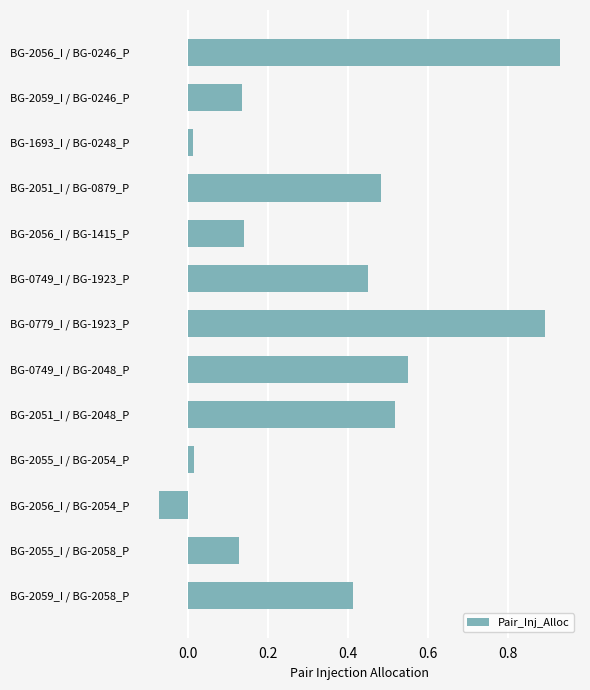

Which has a higher value, BG-0749_I / BG-2048_P or BG-2056_I / BG-2054_P?

BG-0749_I / BG-2048_P